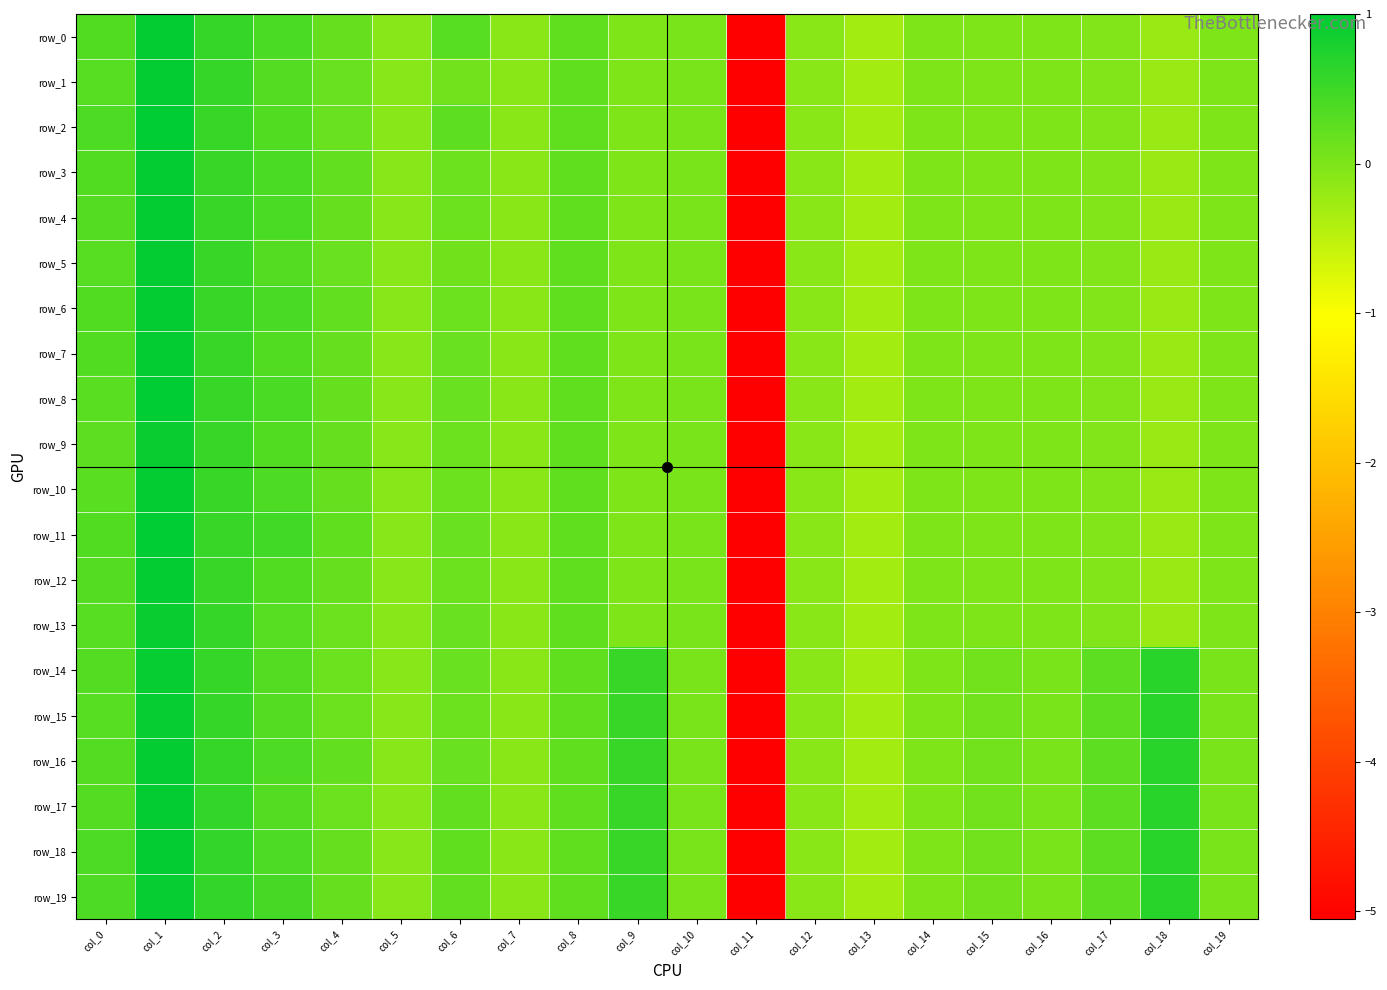

Reading left to right, extract all data points from this chart.

row_0: col_0=0.3	col_1=1.0	col_2=0.6	col_3=0.4	col_4=0.2	col_5=-0.1	col_6=0.3	col_7=-0.1	col_8=0.2	col_9=0.0	col_10=0.0	col_11=-5.1	col_12=-0.1	col_13=-0.3	col_14=-0.0	col_15=-0.0	col_16=-0.0	col_17=-0.0	col_18=-0.2	col_19=-0.0
row_1: col_0=0.3	col_1=1.0	col_2=0.6	col_3=0.3	col_4=0.2	col_5=-0.1	col_6=0.1	col_7=-0.1	col_8=0.2	col_9=0.0	col_10=0.0	col_11=-5.1	col_12=-0.1	col_13=-0.3	col_14=-0.0	col_15=-0.0	col_16=-0.0	col_17=-0.0	col_18=-0.2	col_19=-0.0
row_2: col_0=0.4	col_1=1.0	col_2=0.6	col_3=0.3	col_4=0.2	col_5=-0.1	col_6=0.3	col_7=-0.1	col_8=0.2	col_9=0.0	col_10=0.0	col_11=-5.1	col_12=-0.1	col_13=-0.3	col_14=-0.0	col_15=-0.0	col_16=-0.0	col_17=-0.0	col_18=-0.2	col_19=-0.0
row_3: col_0=0.3	col_1=1.0	col_2=0.5	col_3=0.4	col_4=0.2	col_5=-0.1	col_6=0.1	col_7=-0.1	col_8=0.2	col_9=0.0	col_10=0.0	col_11=-5.1	col_12=-0.1	col_13=-0.3	col_14=-0.0	col_15=-0.0	col_16=-0.0	col_17=-0.0	col_18=-0.2	col_19=-0.0
row_4: col_0=0.3	col_1=1.0	col_2=0.5	col_3=0.4	col_4=0.2	col_5=-0.1	col_6=0.1	col_7=-0.1	col_8=0.2	col_9=0.0	col_10=0.0	col_11=-5.1	col_12=-0.1	col_13=-0.3	col_14=-0.0	col_15=-0.0	col_16=-0.0	col_17=-0.0	col_18=-0.2	col_19=-0.0
row_5: col_0=0.3	col_1=1.0	col_2=0.5	col_3=0.3	col_4=0.2	col_5=-0.1	col_6=0.1	col_7=-0.1	col_8=0.2	col_9=0.0	col_10=0.0	col_11=-5.1	col_12=-0.1	col_13=-0.3	col_14=-0.0	col_15=-0.0	col_16=-0.0	col_17=-0.0	col_18=-0.2	col_19=-0.0
row_6: col_0=0.3	col_1=1.0	col_2=0.5	col_3=0.4	col_4=0.2	col_5=-0.1	col_6=0.1	col_7=-0.1	col_8=0.2	col_9=0.0	col_10=0.0	col_11=-5.1	col_12=-0.1	col_13=-0.3	col_14=-0.0	col_15=-0.0	col_16=-0.0	col_17=-0.0	col_18=-0.2	col_19=-0.0
row_7: col_0=0.4	col_1=1.0	col_2=0.5	col_3=0.4	col_4=0.2	col_5=-0.1	col_6=0.2	col_7=-0.1	col_8=0.2	col_9=0.0	col_10=0.0	col_11=-5.1	col_12=-0.1	col_13=-0.3	col_14=-0.0	col_15=-0.0	col_16=-0.0	col_17=-0.0	col_18=-0.2	col_19=-0.0
row_8: col_0=0.3	col_1=1.0	col_2=0.5	col_3=0.4	col_4=0.2	col_5=-0.1	col_6=0.2	col_7=-0.1	col_8=0.2	col_9=0.0	col_10=0.0	col_11=-5.1	col_12=-0.1	col_13=-0.3	col_14=-0.0	col_15=-0.0	col_16=-0.0	col_17=-0.0	col_18=-0.2	col_19=-0.0
row_9: col_0=0.3	col_1=0.9	col_2=0.5	col_3=0.4	col_4=0.2	col_5=-0.1	col_6=0.1	col_7=-0.1	col_8=0.2	col_9=0.0	col_10=0.0	col_11=-5.1	col_12=-0.1	col_13=-0.3	col_14=-0.0	col_15=-0.0	col_16=-0.0	col_17=-0.0	col_18=-0.2	col_19=-0.0
row_10: col_0=0.3	col_1=1.0	col_2=0.5	col_3=0.4	col_4=0.2	col_5=-0.1	col_6=0.1	col_7=-0.1	col_8=0.2	col_9=0.0	col_10=0.0	col_11=-5.1	col_12=-0.1	col_13=-0.3	col_14=-0.0	col_15=-0.0	col_16=-0.0	col_17=-0.0	col_18=-0.2	col_19=-0.0
row_11: col_0=0.3	col_1=1.0	col_2=0.5	col_3=0.5	col_4=0.2	col_5=-0.1	col_6=0.2	col_7=-0.1	col_8=0.2	col_9=0.0	col_10=0.0	col_11=-5.1	col_12=-0.1	col_13=-0.3	col_14=-0.0	col_15=-0.0	col_16=-0.0	col_17=-0.0	col_18=-0.2	col_19=-0.0
row_12: col_0=0.3	col_1=1.0	col_2=0.5	col_3=0.4	col_4=0.2	col_5=-0.1	col_6=0.1	col_7=-0.1	col_8=0.2	col_9=0.0	col_10=0.0	col_11=-5.1	col_12=-0.1	col_13=-0.3	col_14=-0.0	col_15=-0.0	col_16=-0.0	col_17=-0.0	col_18=-0.2	col_19=-0.0
row_13: col_0=0.3	col_1=0.9	col_2=0.6	col_3=0.3	col_4=0.1	col_5=-0.1	col_6=0.2	col_7=-0.1	col_8=0.2	col_9=0.0	col_10=0.0	col_11=-5.1	col_12=-0.1	col_13=-0.3	col_14=-0.0	col_15=-0.0	col_16=-0.0	col_17=-0.0	col_18=-0.2	col_19=-0.0
row_14: col_0=0.3	col_1=0.9	col_2=0.6	col_3=0.3	col_4=0.1	col_5=-0.1	col_6=0.2	col_7=-0.1	col_8=0.2	col_9=0.5	col_10=0.0	col_11=-5.1	col_12=-0.1	col_13=-0.3	col_14=0.0	col_15=0.1	col_16=0.0	col_17=0.3	col_18=0.6	col_19=0.0
row_15: col_0=0.3	col_1=0.9	col_2=0.6	col_3=0.3	col_4=0.1	col_5=-0.1	col_6=0.1	col_7=-0.1	col_8=0.2	col_9=0.5	col_10=0.0	col_11=-5.1	col_12=-0.1	col_13=-0.3	col_14=0.0	col_15=0.1	col_16=0.0	col_17=0.3	col_18=0.6	col_19=0.0
row_16: col_0=0.3	col_1=1.0	col_2=0.6	col_3=0.4	col_4=0.2	col_5=-0.1	col_6=0.2	col_7=-0.1	col_8=0.2	col_9=0.5	col_10=0.0	col_11=-5.1	col_12=-0.1	col_13=-0.3	col_14=0.0	col_15=0.1	col_16=0.0	col_17=0.3	col_18=0.6	col_19=0.0
row_17: col_0=0.3	col_1=1.0	col_2=0.6	col_3=0.3	col_4=0.1	col_5=-0.1	col_6=0.2	col_7=-0.1	col_8=0.2	col_9=0.5	col_10=0.0	col_11=-5.1	col_12=-0.1	col_13=-0.3	col_14=0.0	col_15=0.1	col_16=0.0	col_17=0.3	col_18=0.6	col_19=0.0
row_18: col_0=0.4	col_1=1.0	col_2=0.6	col_3=0.4	col_4=0.2	col_5=-0.1	col_6=0.2	col_7=-0.1	col_8=0.2	col_9=0.5	col_10=0.0	col_11=-5.1	col_12=-0.1	col_13=-0.3	col_14=0.0	col_15=0.1	col_16=0.0	col_17=0.3	col_18=0.6	col_19=0.0
row_19: col_0=0.4	col_1=0.9	col_2=0.6	col_3=0.4	col_4=0.2	col_5=-0.1	col_6=0.2	col_7=-0.1	col_8=0.2	col_9=0.5	col_10=0.0	col_11=-5.1	col_12=-0.1	col_13=-0.3	col_14=0.0	col_15=0.1	col_16=0.0	col_17=0.3	col_18=0.6	col_19=0.0